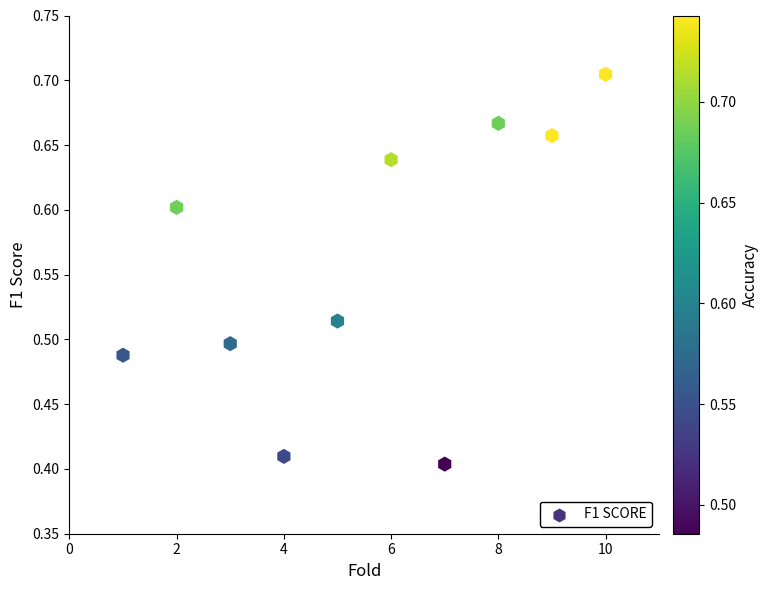

What is the average X value?

5.5